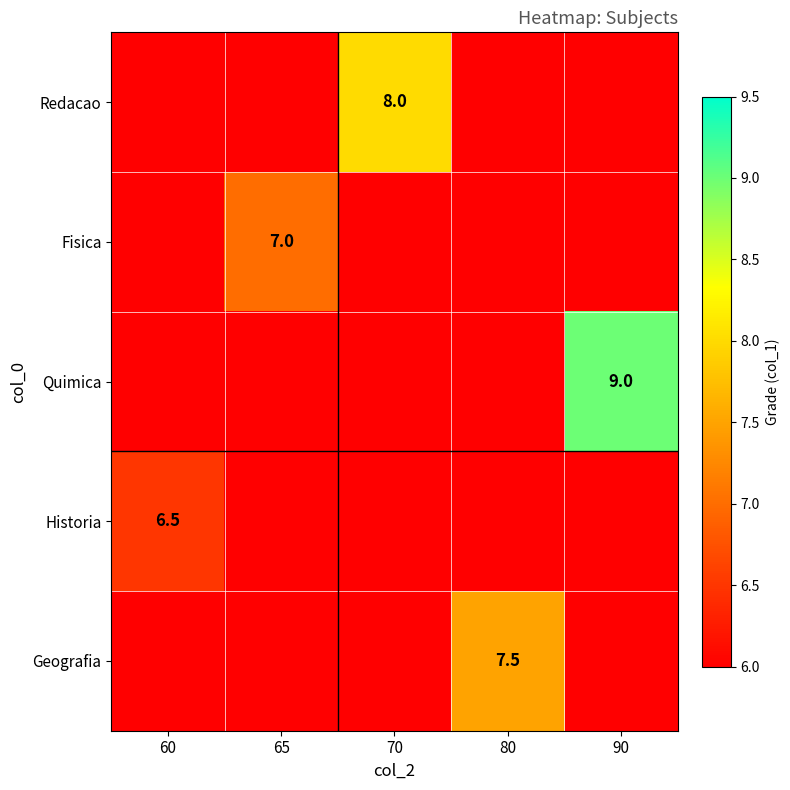

The value of Fisica at 65 is 3.0. True or false?

False